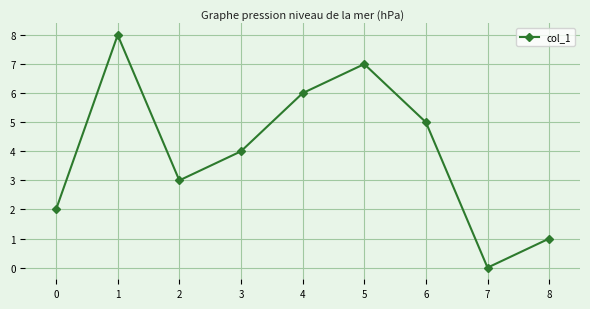

What is the value of the 2nd point from the left?

8